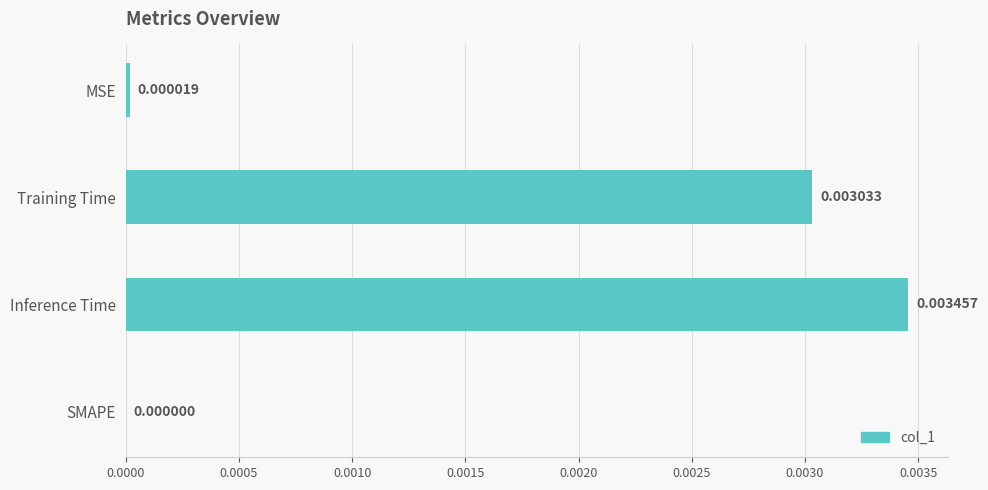

Which has a higher value, SMAPE or Training Time?

Training Time